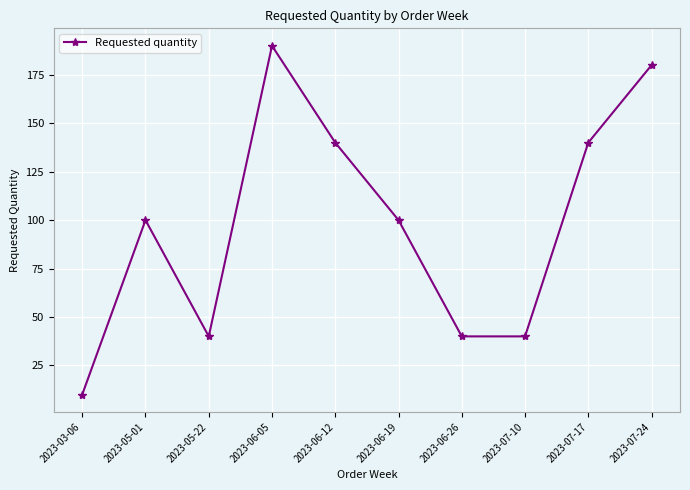

What is the value of the 7th point from the left?

40